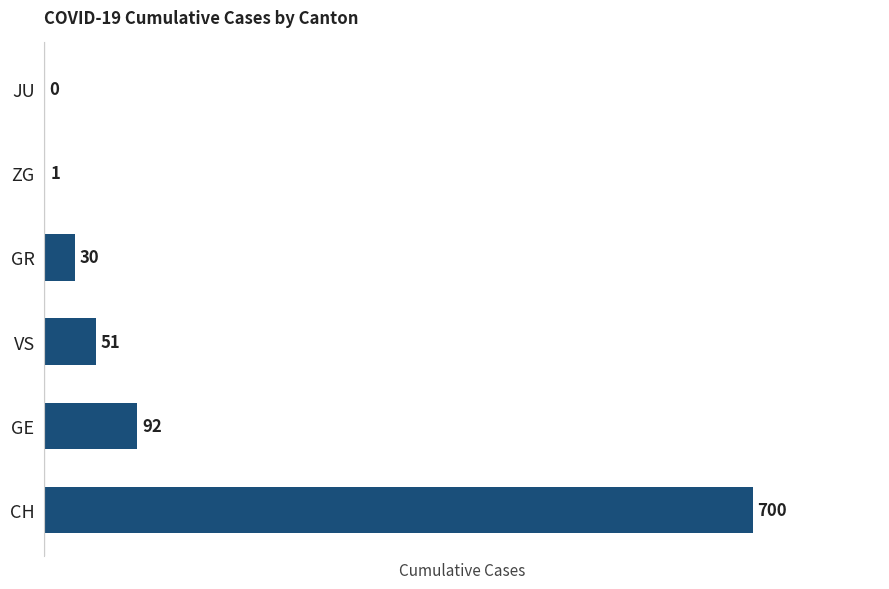

Reading bottom to top, transcribe all the data shown in this chart.

CH=700	GE=92	VS=51	GR=30	ZG=1	JU=0